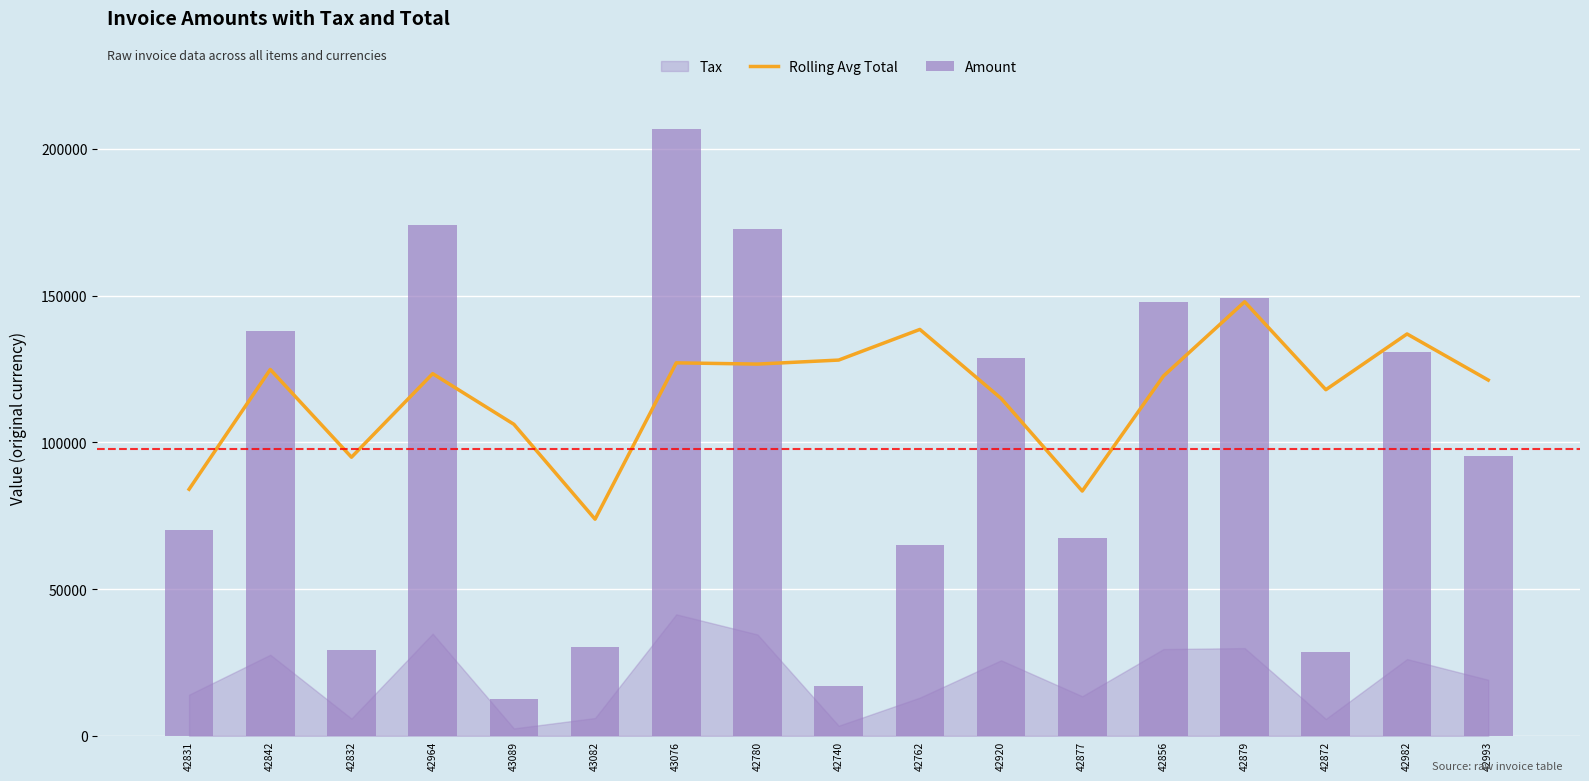

Which series has the largest total across all categories?

Rolling Avg Total